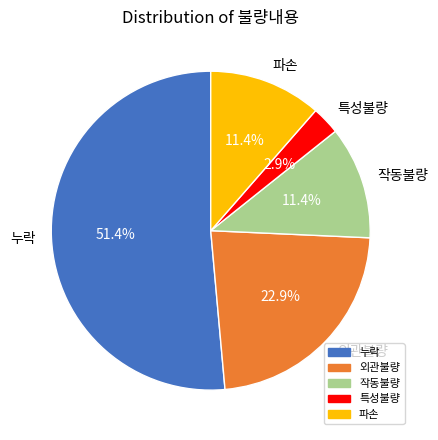

Is 누락 the majority of the pie?

Yes